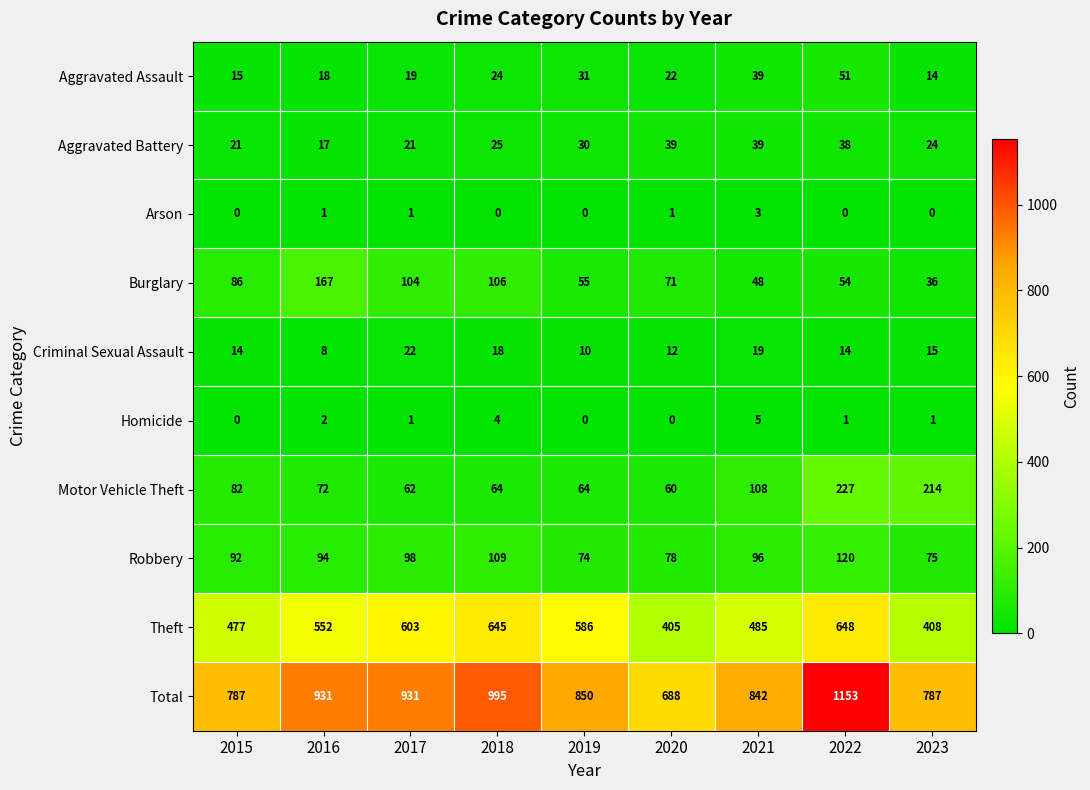

Between 2017 and 2018, which series saw the biggest shift?

Total